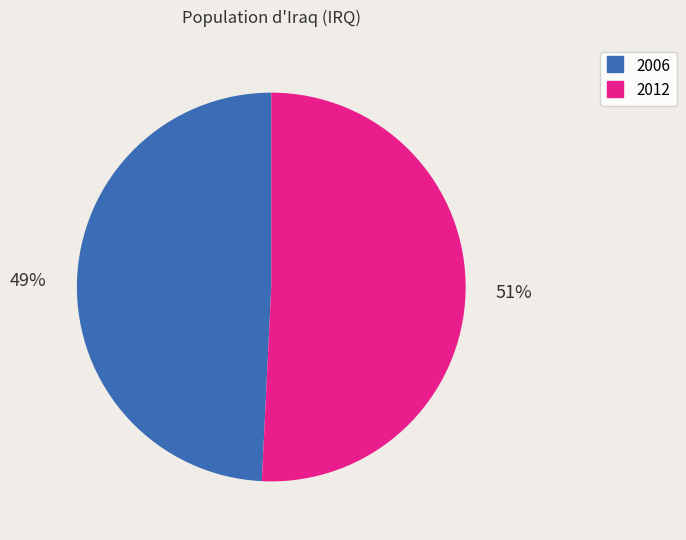

To the nearest percent, what is the difference between the largest and smallest slice percentages?

2%